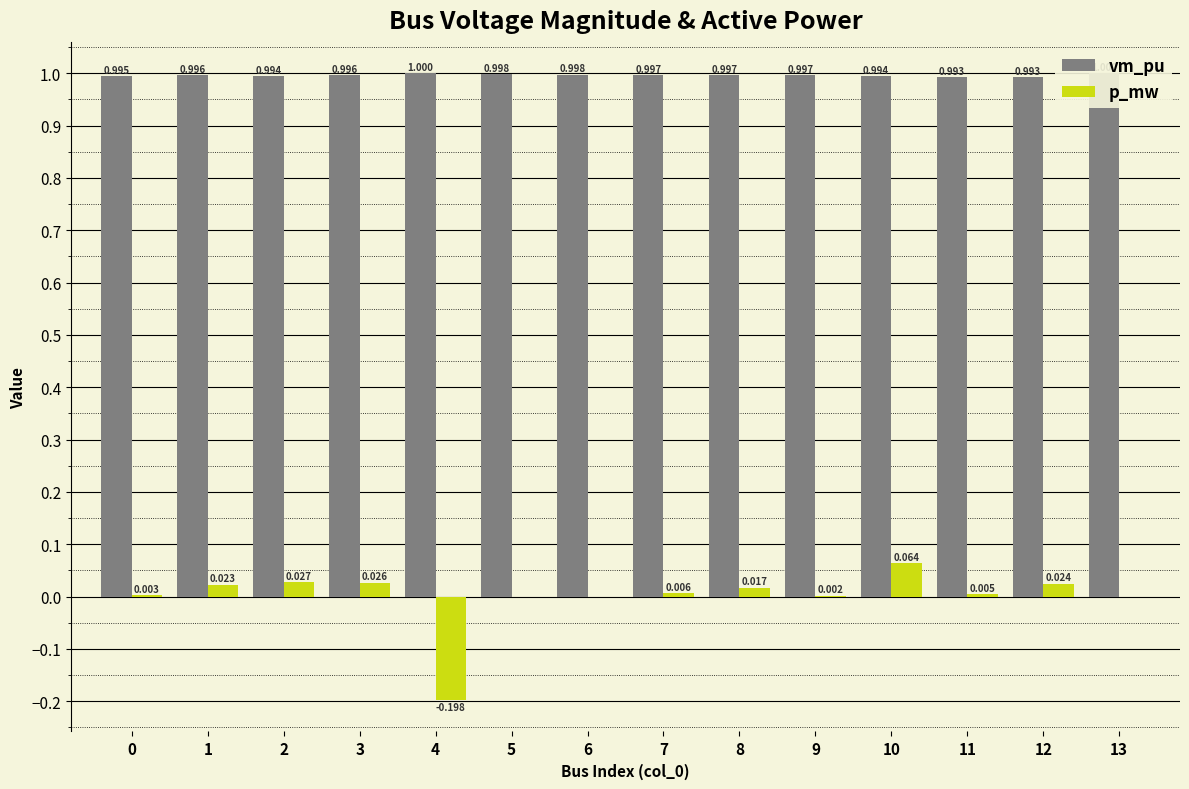

The value of vm_pu at 9 is 1.0. True or false?

True